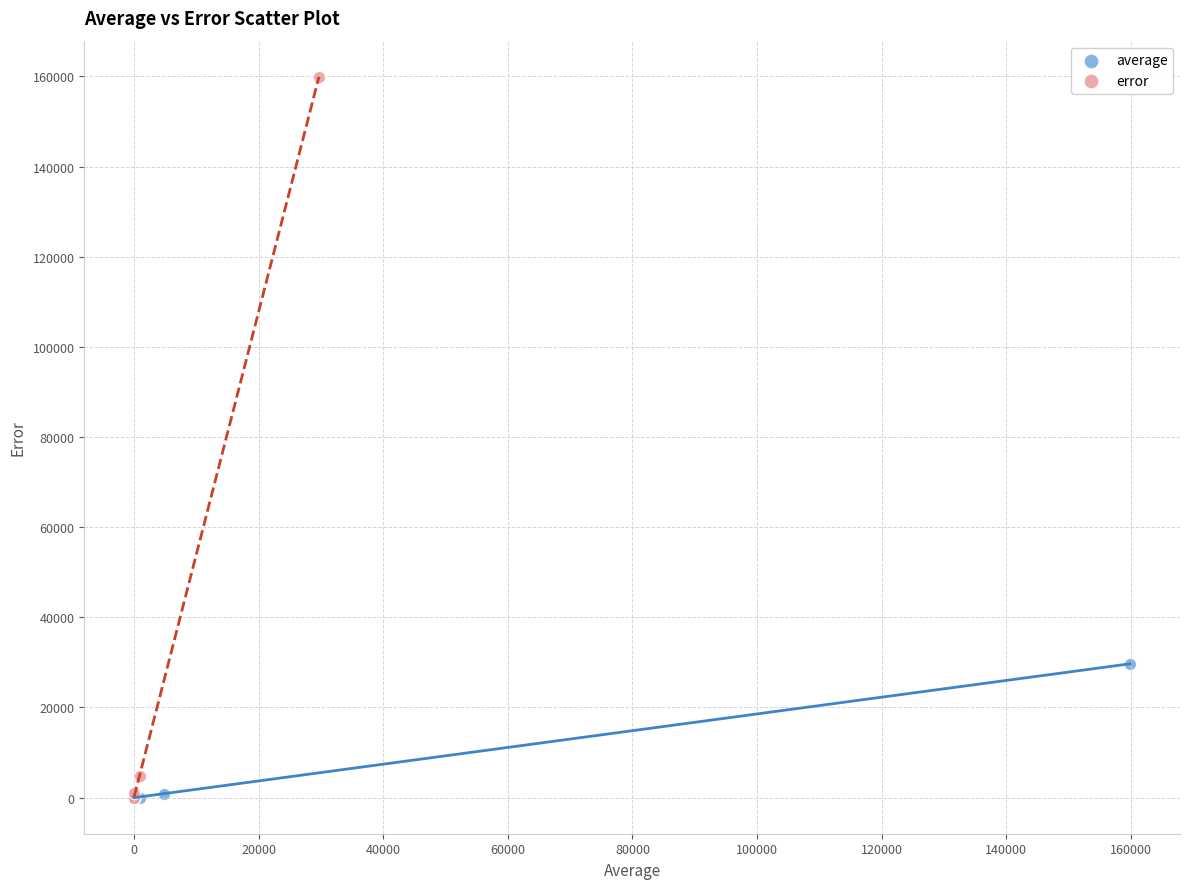

Which series contains the highest Y value?

error